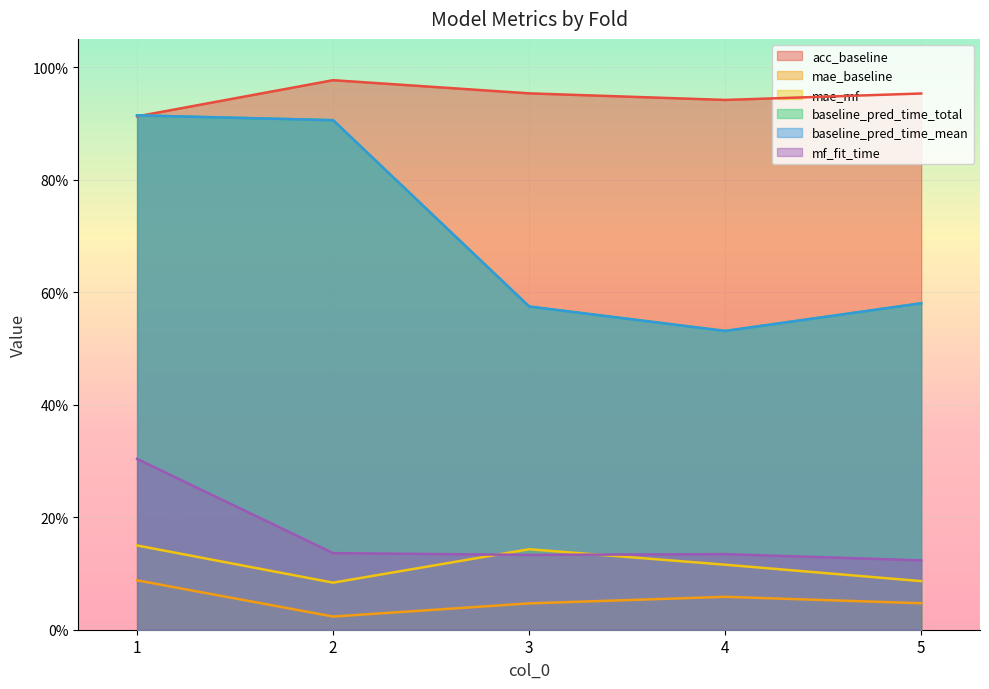

Which has a higher value, 1 or 5?

5